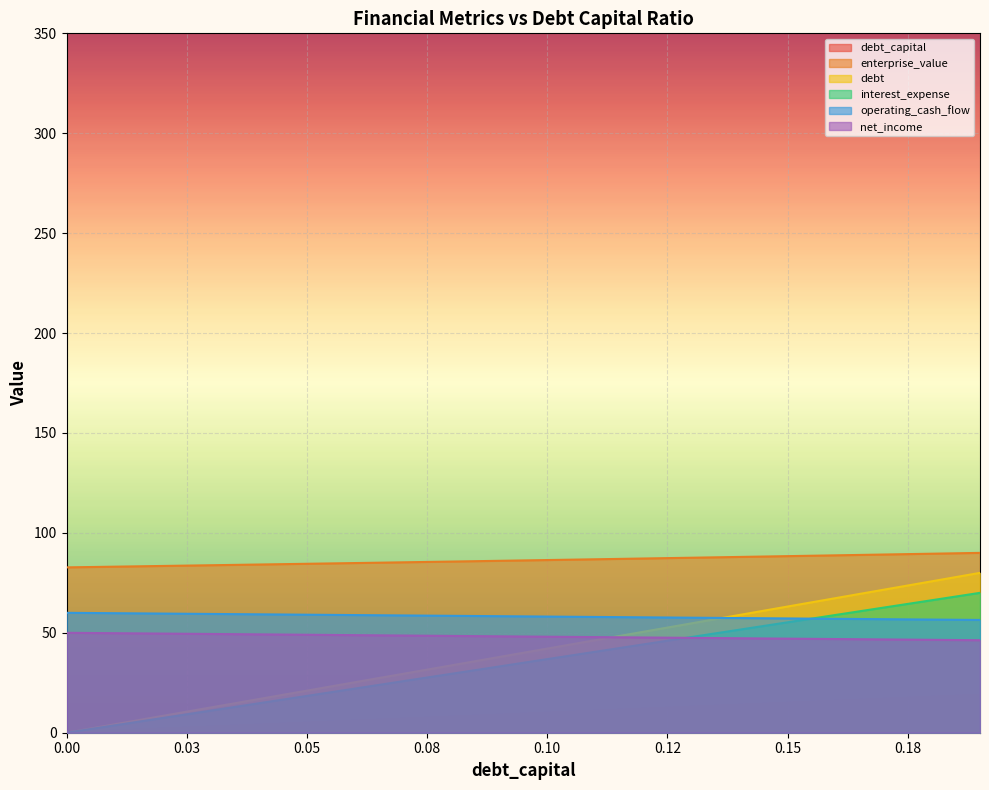

How many values in the interest_expense series exceed 36?

10